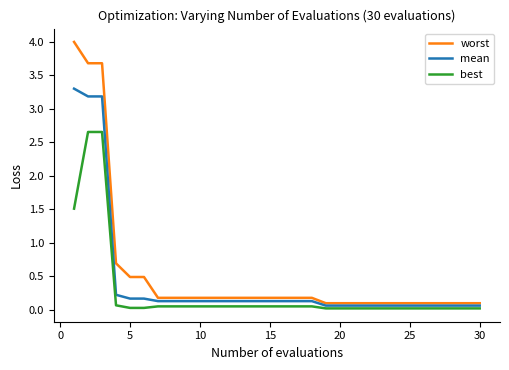

How many lines are shown in the chart?

3